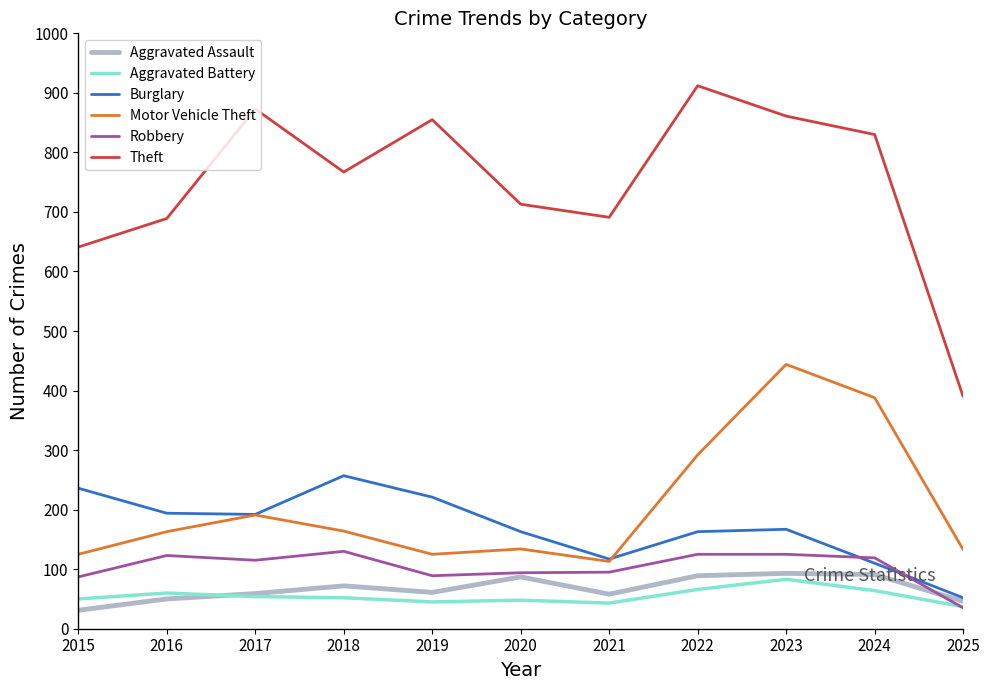

What is the sum of all Robbery values?

1137